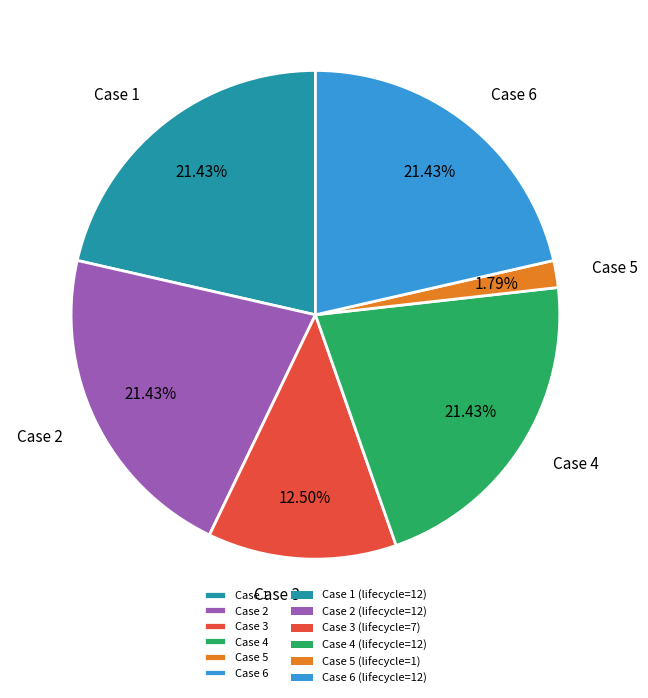

Approximately how many times larger is the value at Case 3 compared to Case 6?

0.6